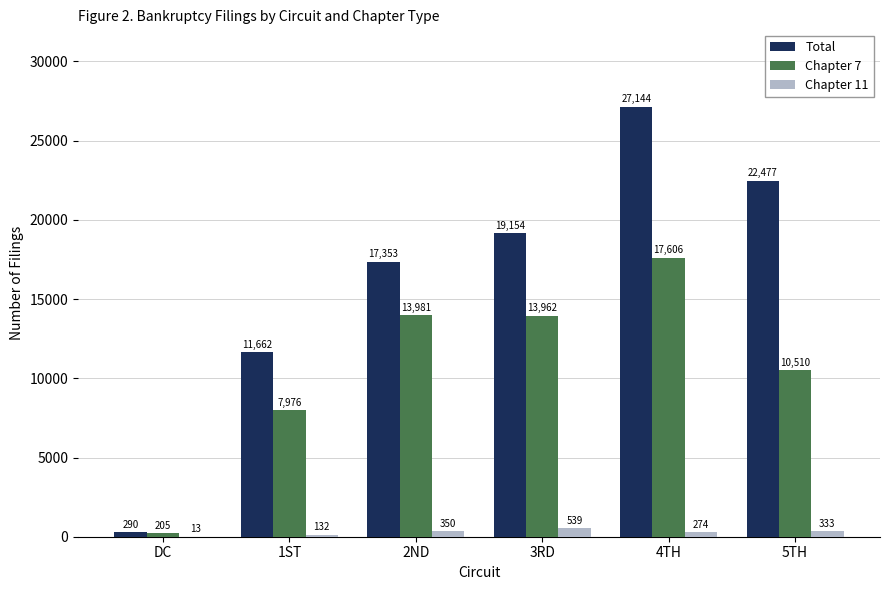

Where does the Chapter 7 series first go above 13962?

2ND